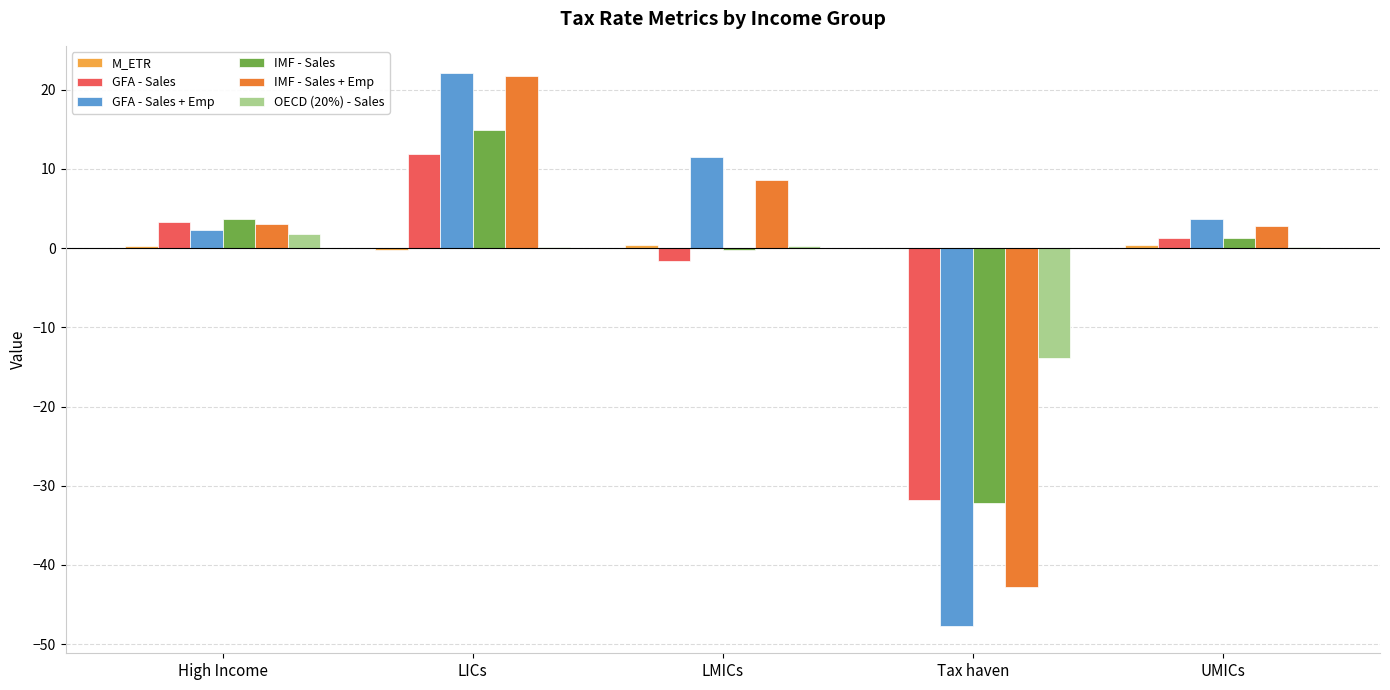

What is the highest value of the GFA - Sales series?

11.8